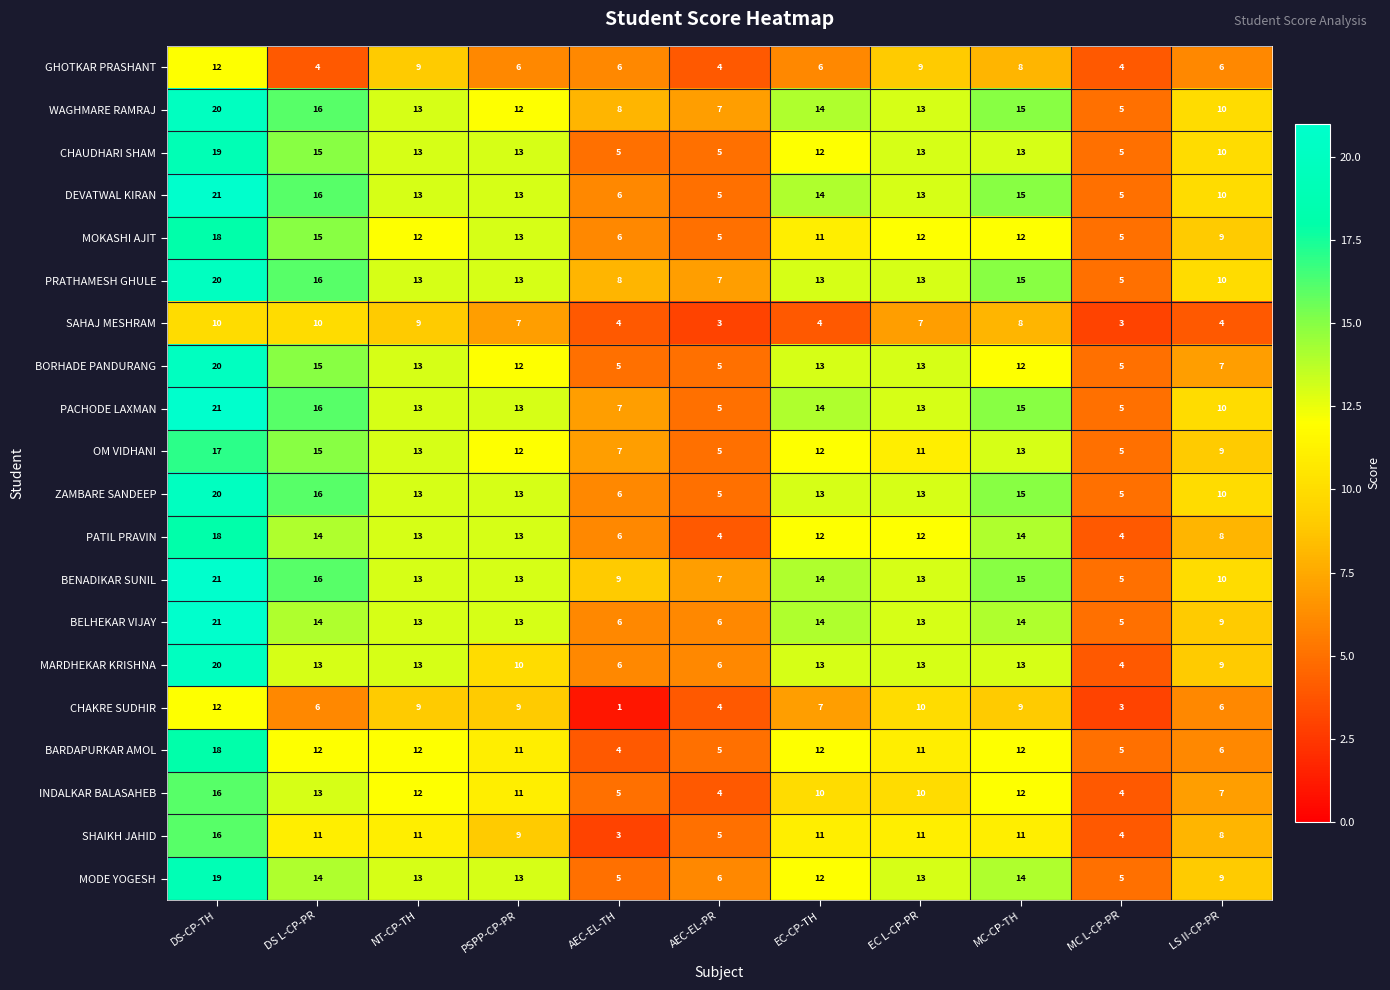

What is the minimum value for OM VIDHANI?

5